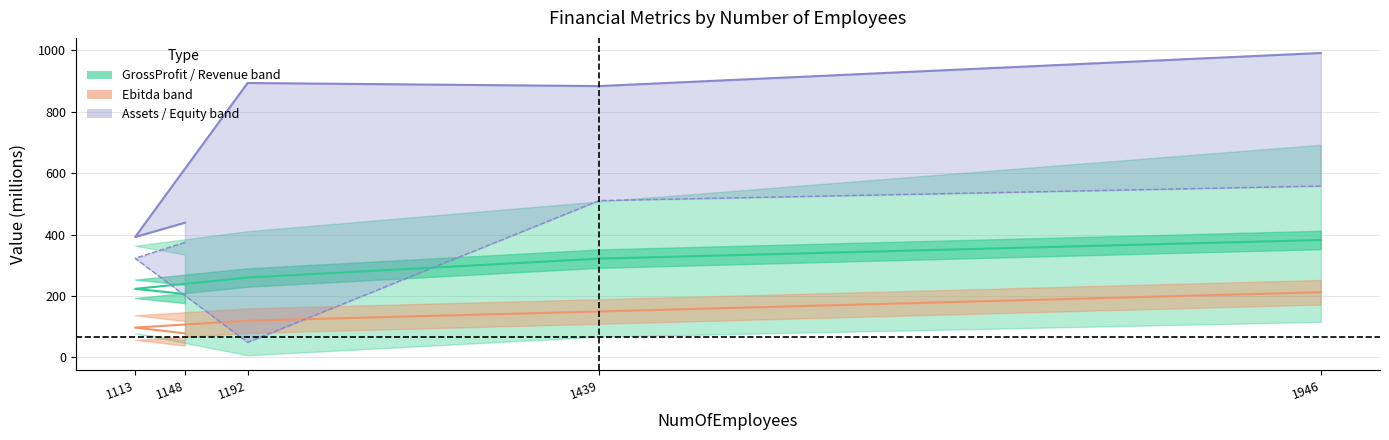

Which label corresponds to the smallest value in the chart?

1192